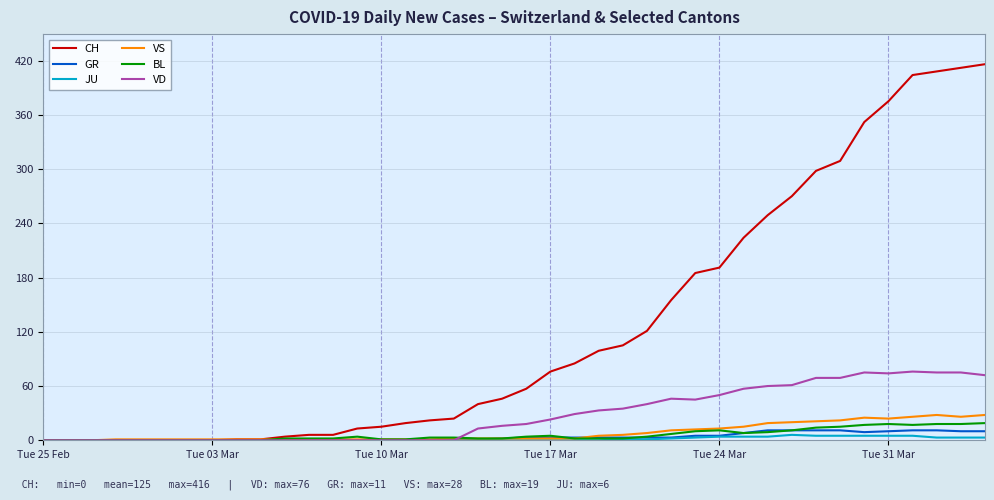

What is the maximum value shown in the chart?

416